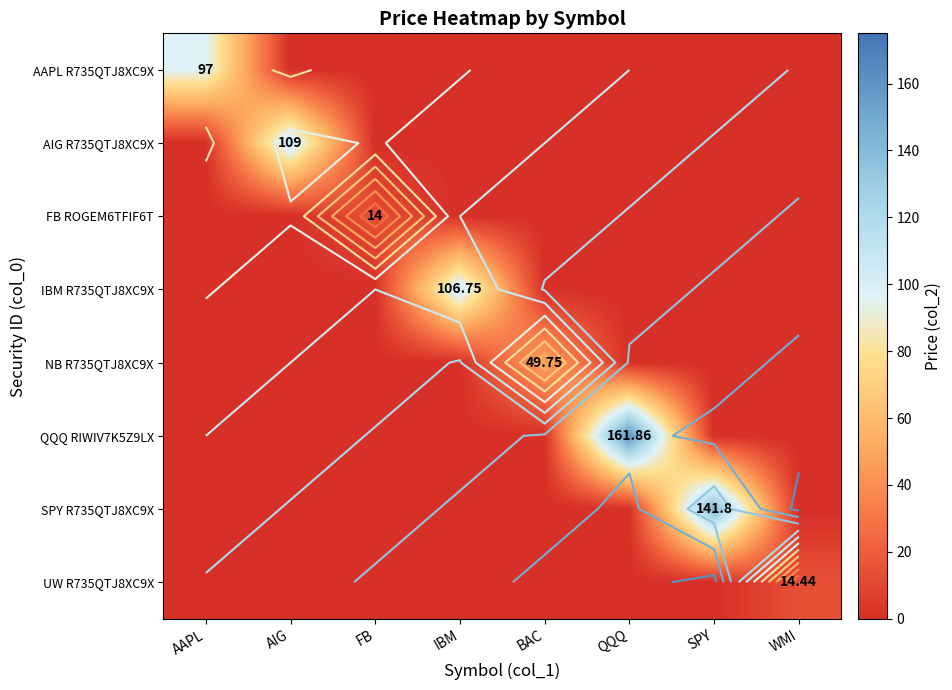

Rank the categories by AAPL R735QTJ8XC9X value from highest to lowest.

AAPL, AIG, FB, IBM, BAC, QQQ, SPY, WMI